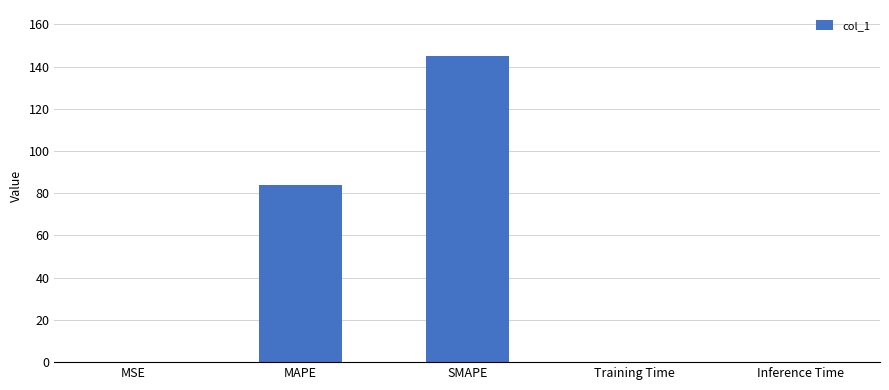

The value at SMAPE is 229.5. True or false?

False